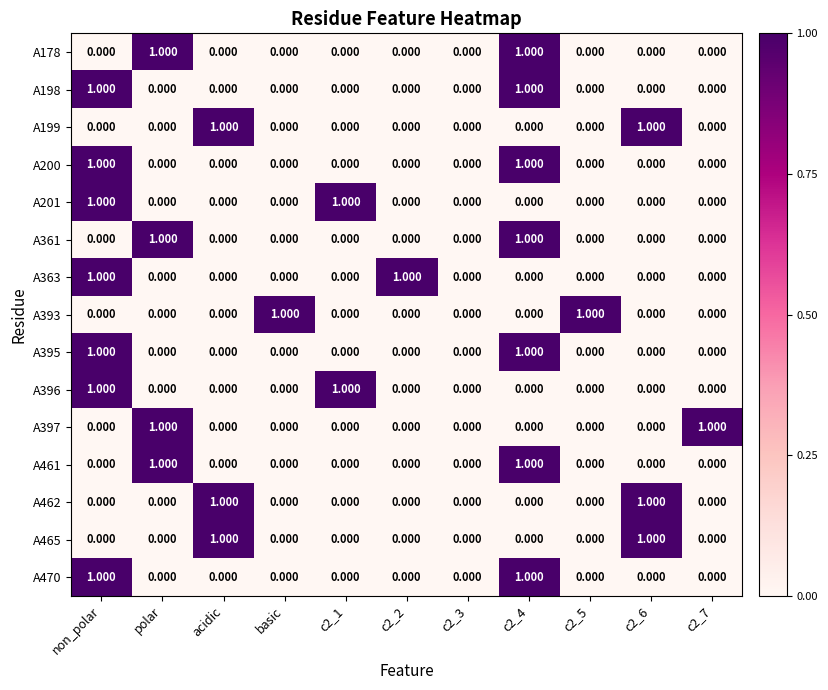

Which series has the largest total across all categories?

A178